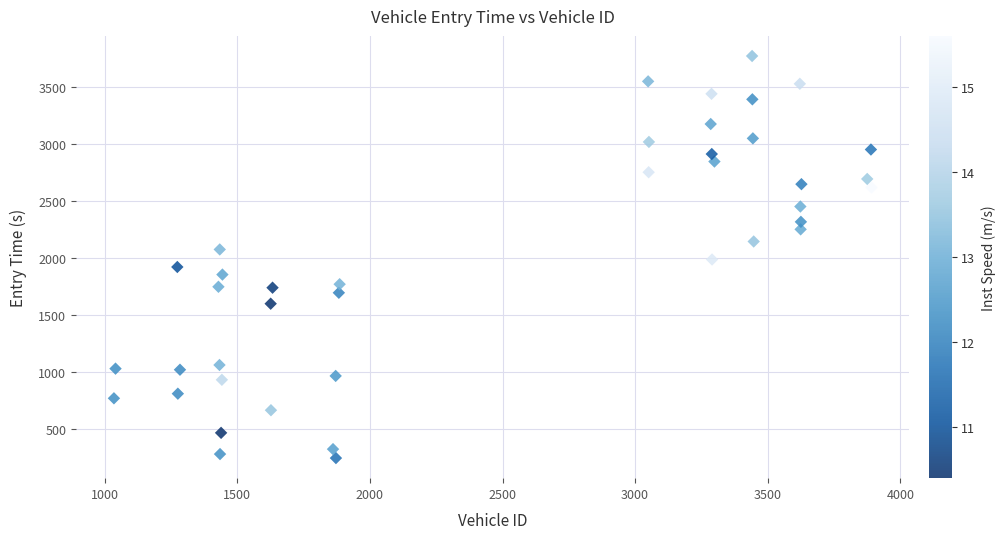

What is the range of X values (max minus min)?

2856.0